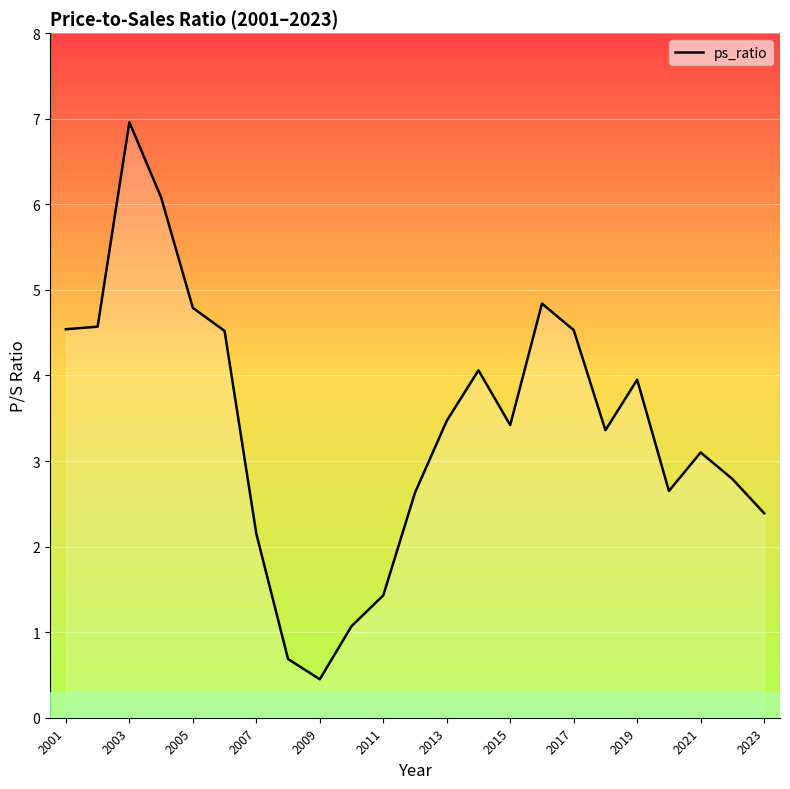

What is the minimum value shown in the chart?

0.4